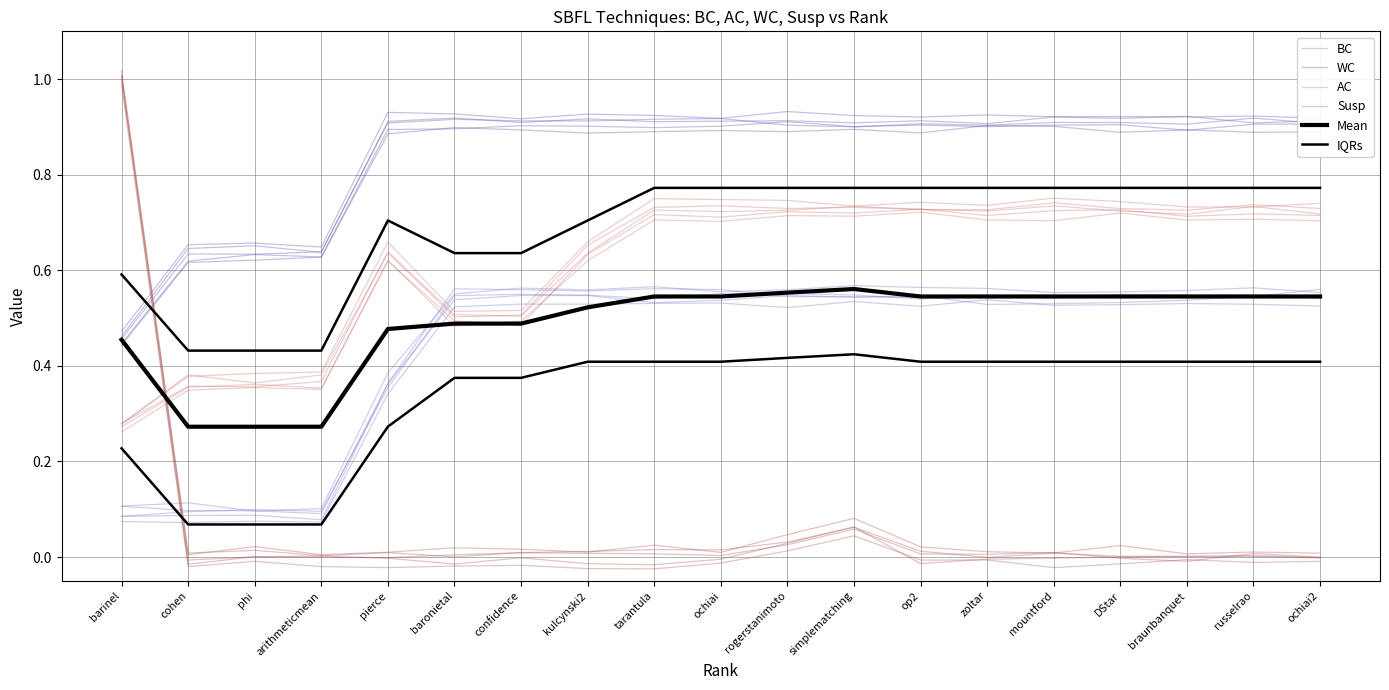

What is the difference between the second highest and minimum values in the Susp series?

0.1